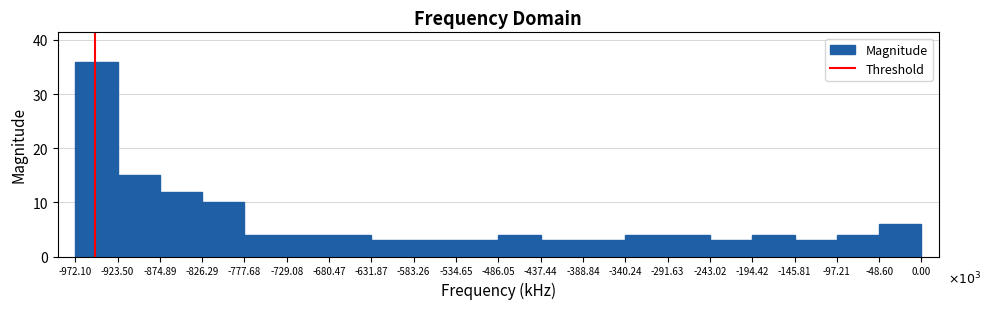

Over which range of the x-axis is the bar tallest?

-972.10 to -923.50